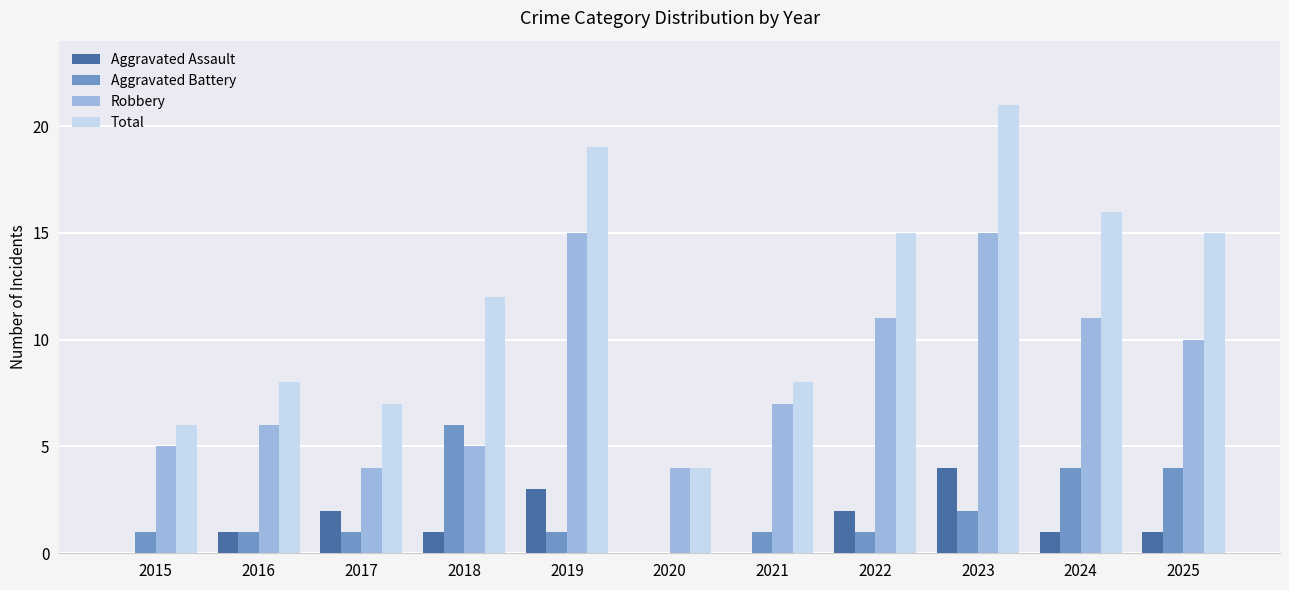

True or false: Aggravated Battery has a value of 1 at 2019.

True